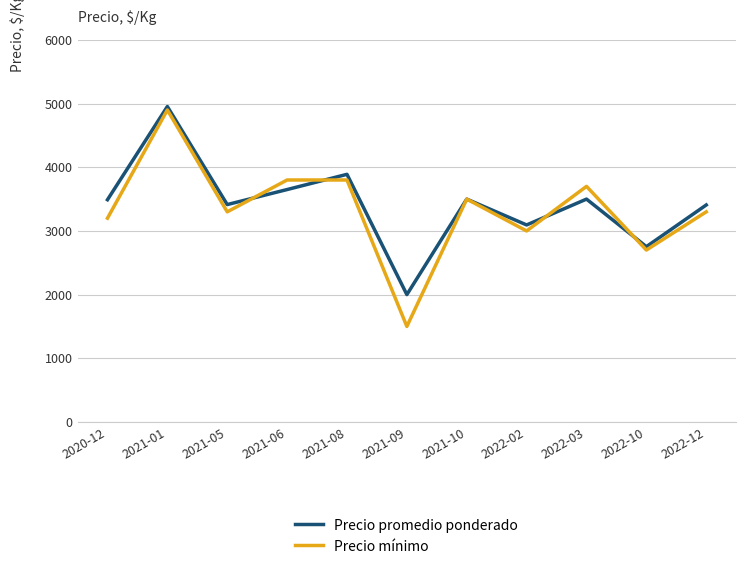

What is the minimum value shown in the chart?

1500